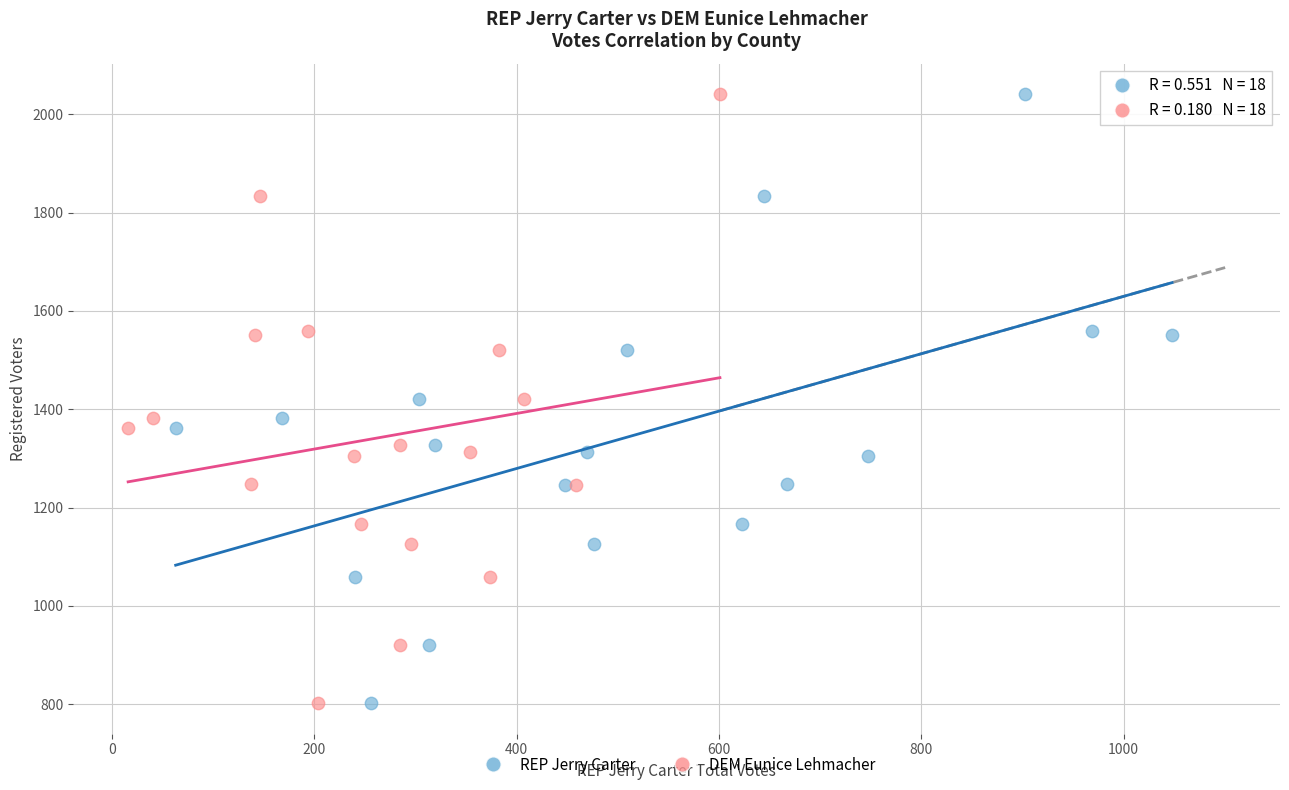

What are all the series names shown in the legend?

REP Jerry Carter, DEM Eunice Lehmacher